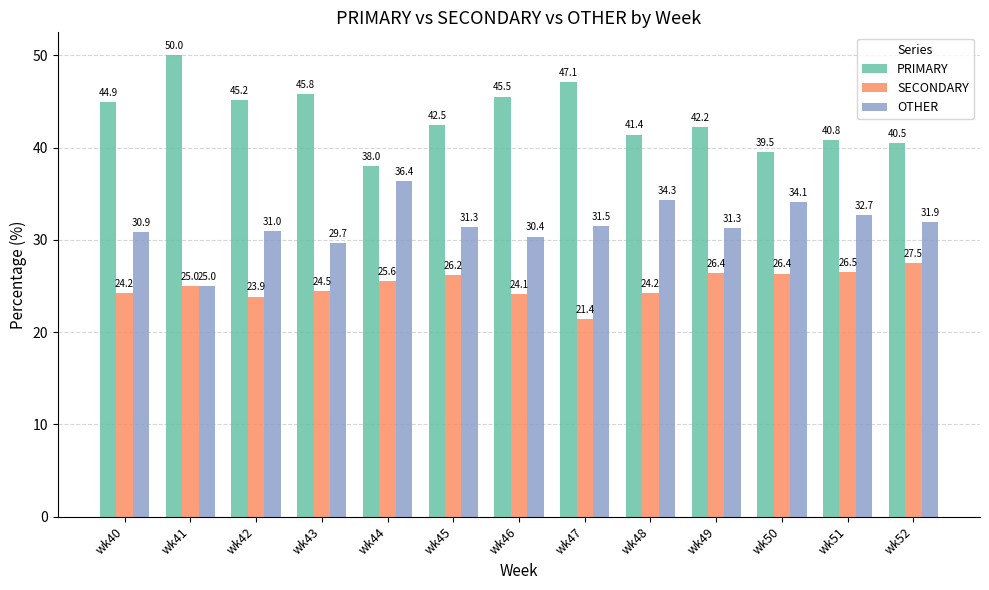

What is the average value of the OTHER series?

31.6